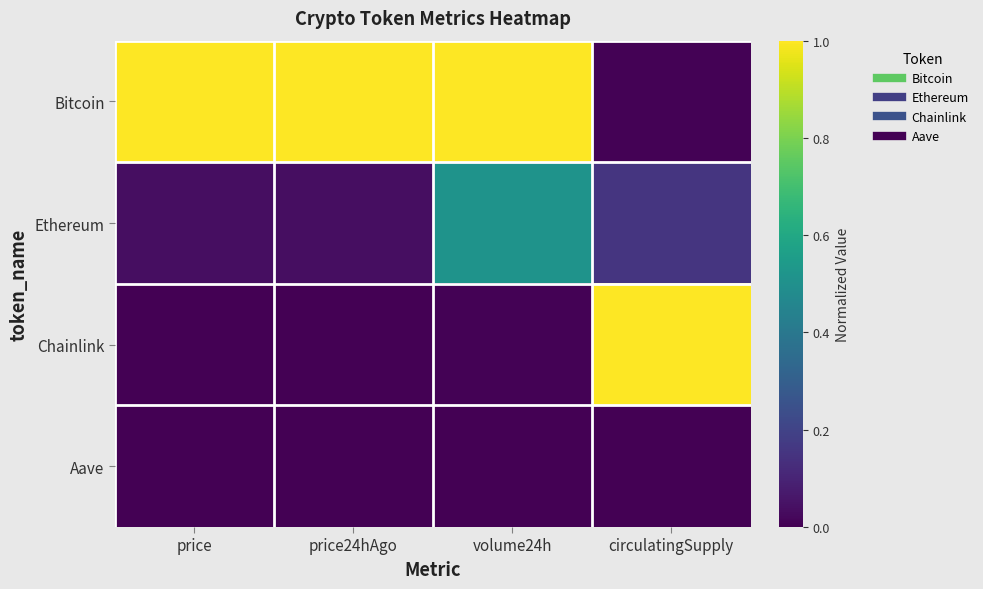

At which category does the chart reach its minimum across all series?

price